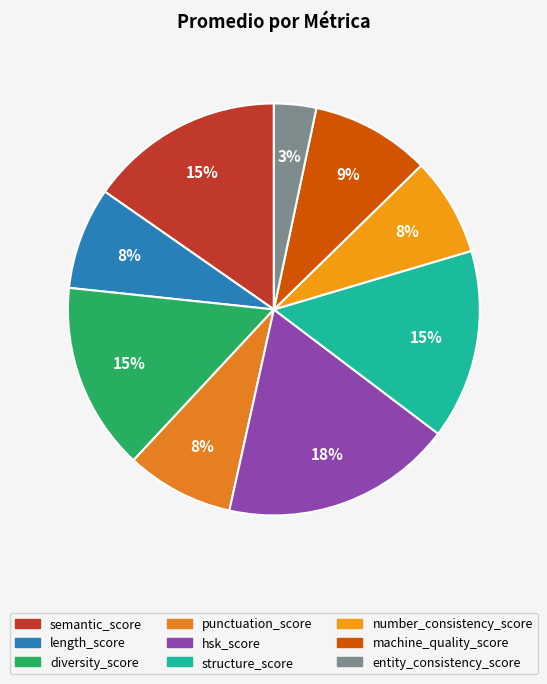

What portion of the pie excludes semantic_score?

84.7%